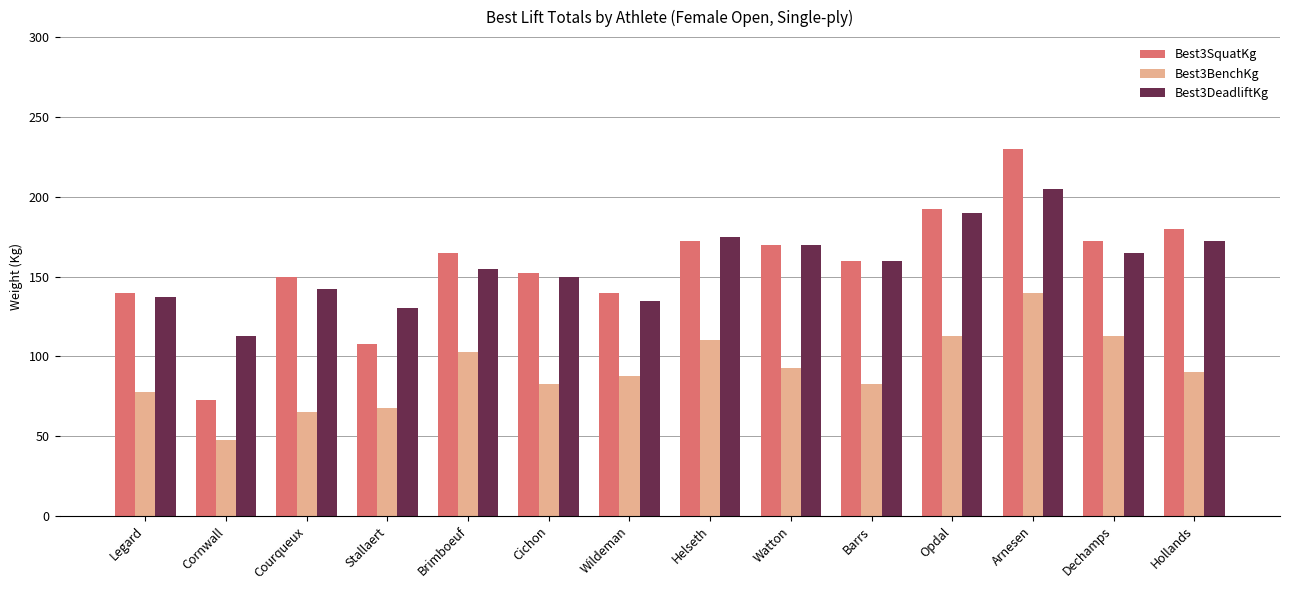

Is the value of Best3DeadliftKg at Hollands greater than the value of Best3SquatKg at Opdal?

No